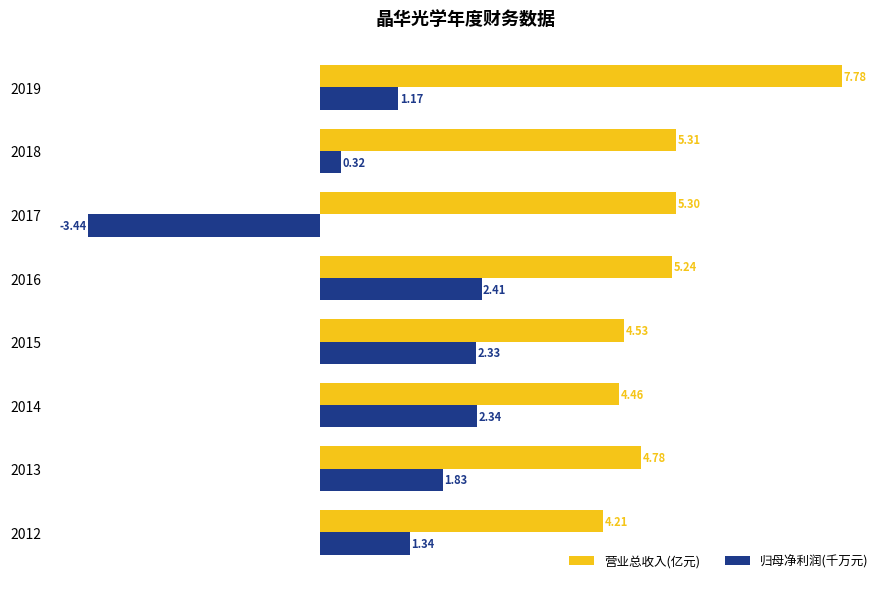

What is the maximum value shown in the chart?

7.8